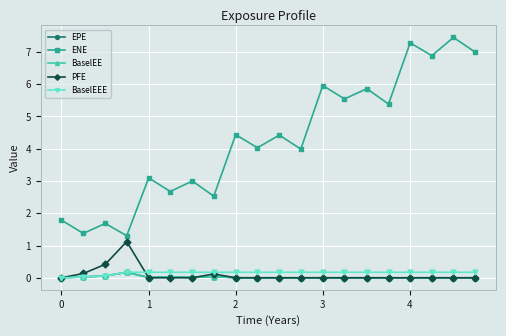

Which series has the largest range (max minus min)?

ENE